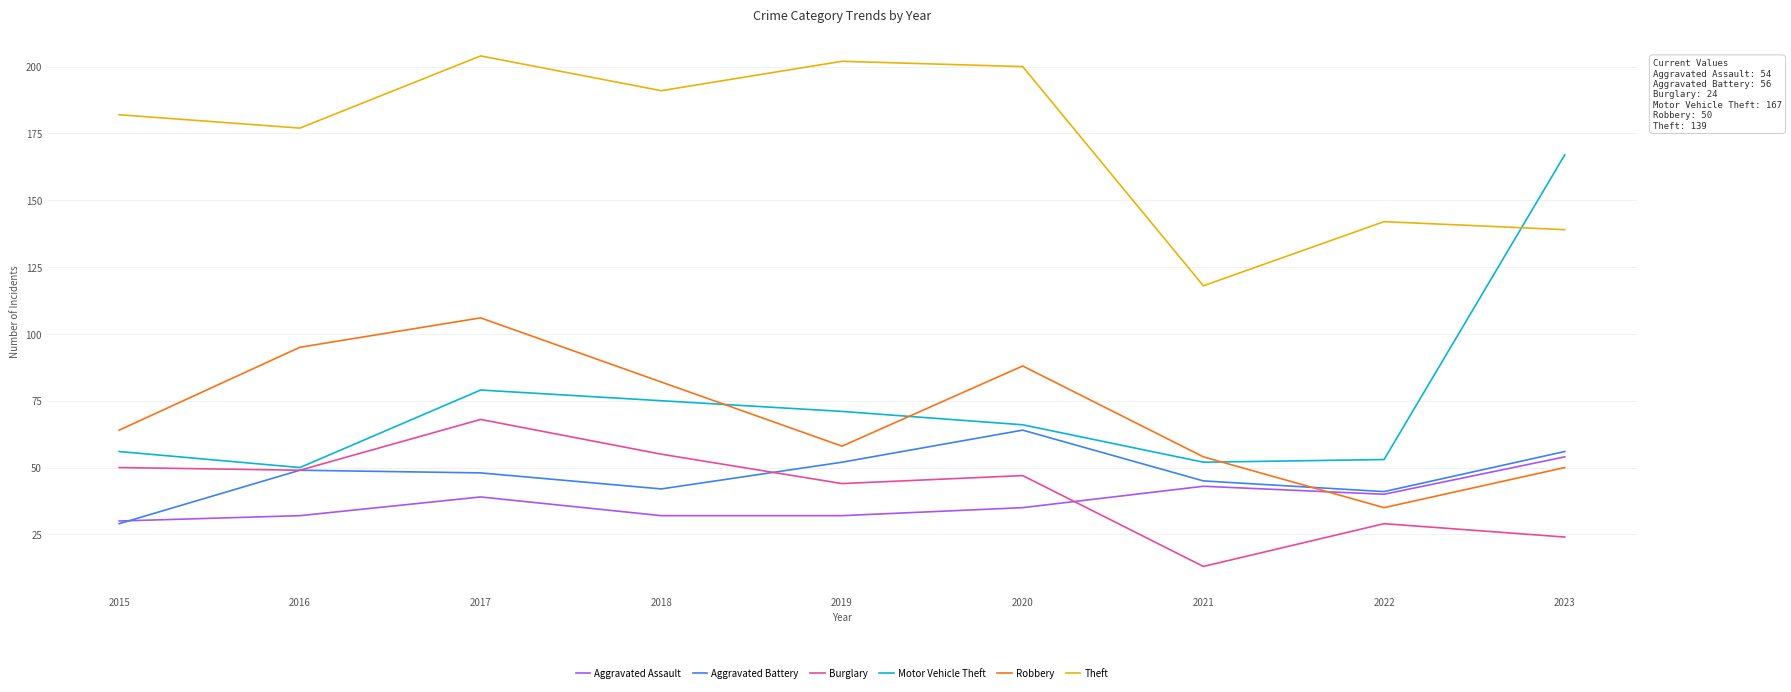

Which series has the widest spread of values?

Motor Vehicle Theft